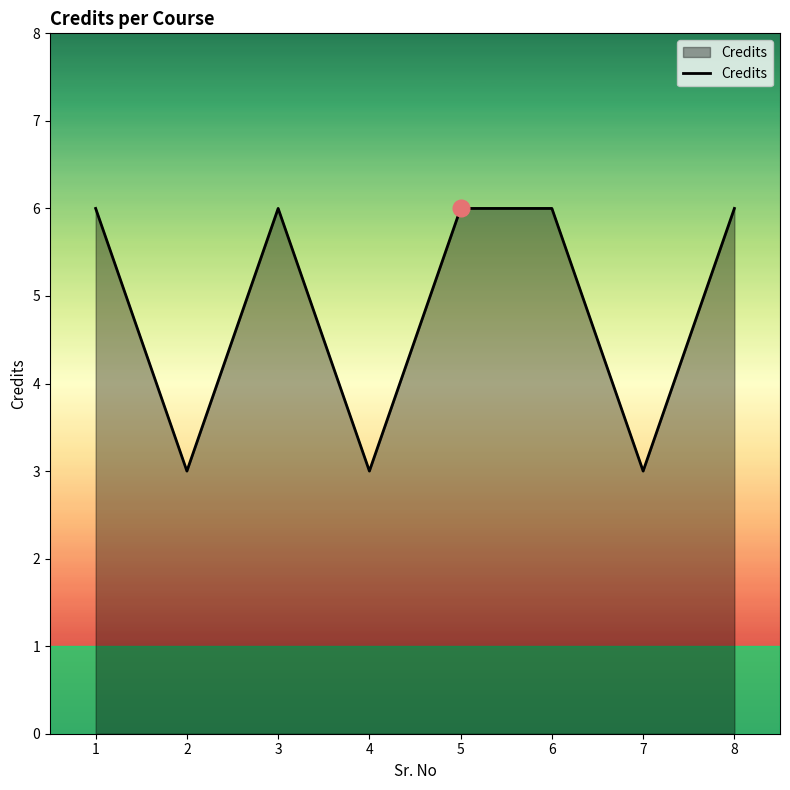

What is the difference between the values at 8 and 4?

3